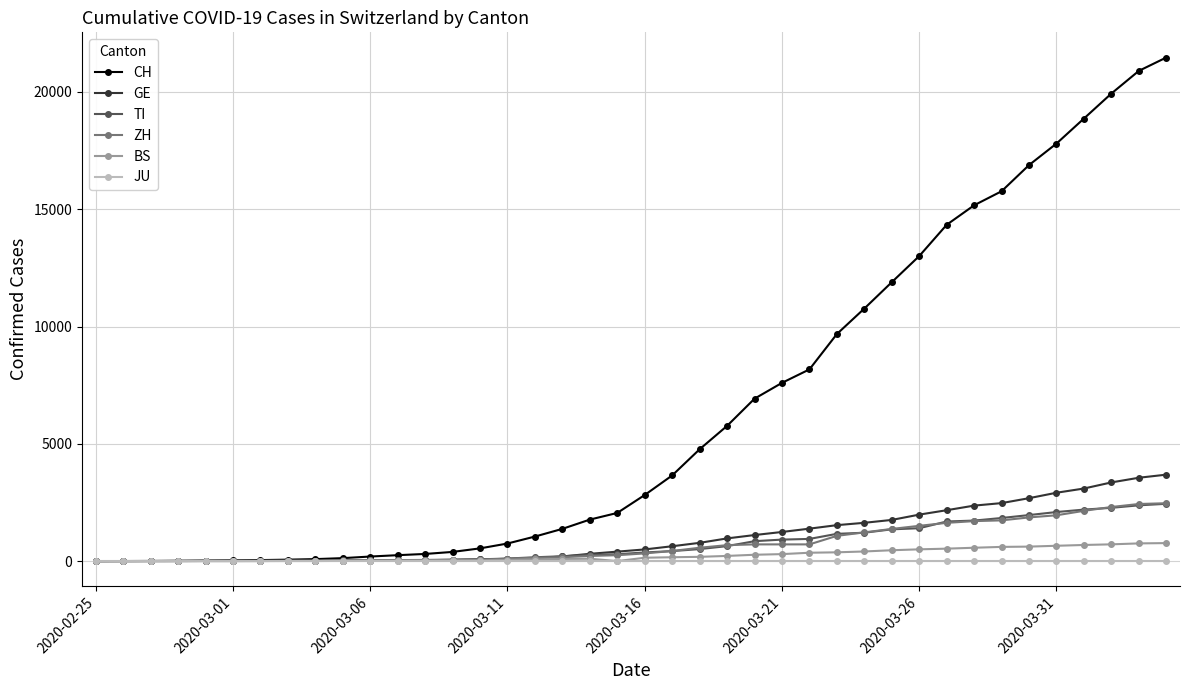

At how many categories does at least one series exceed 11614?

11